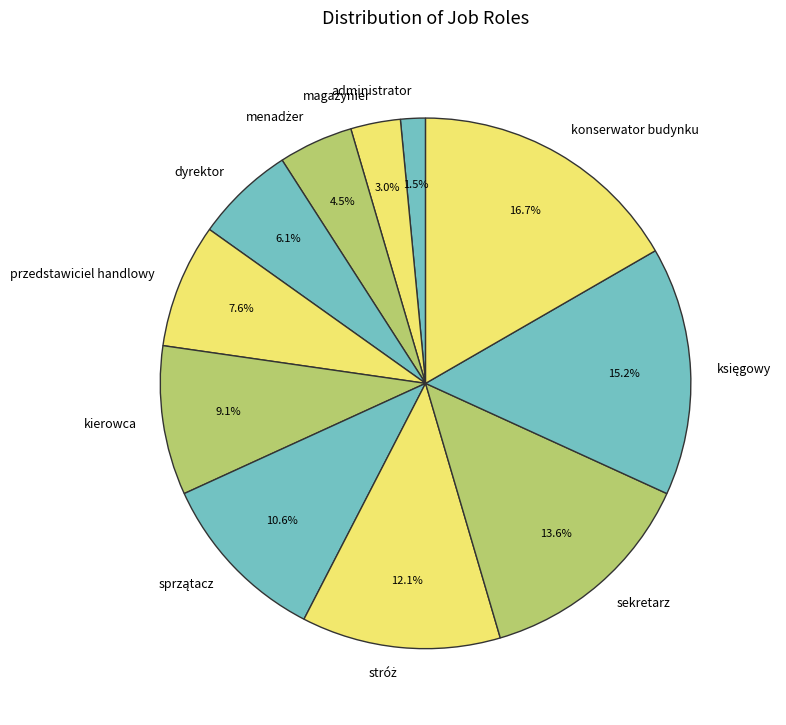

To the nearest percent, what is the combined percentage of dyrektor and przedstawiciel handlowy?

14%